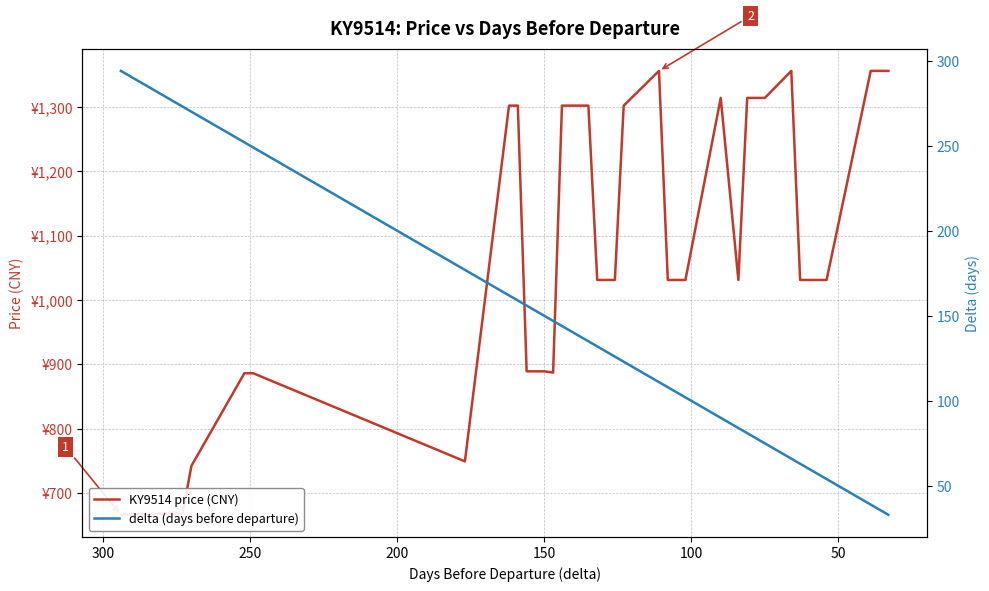

True or false: delta (days before departure) has a value of 44 at 36.

False